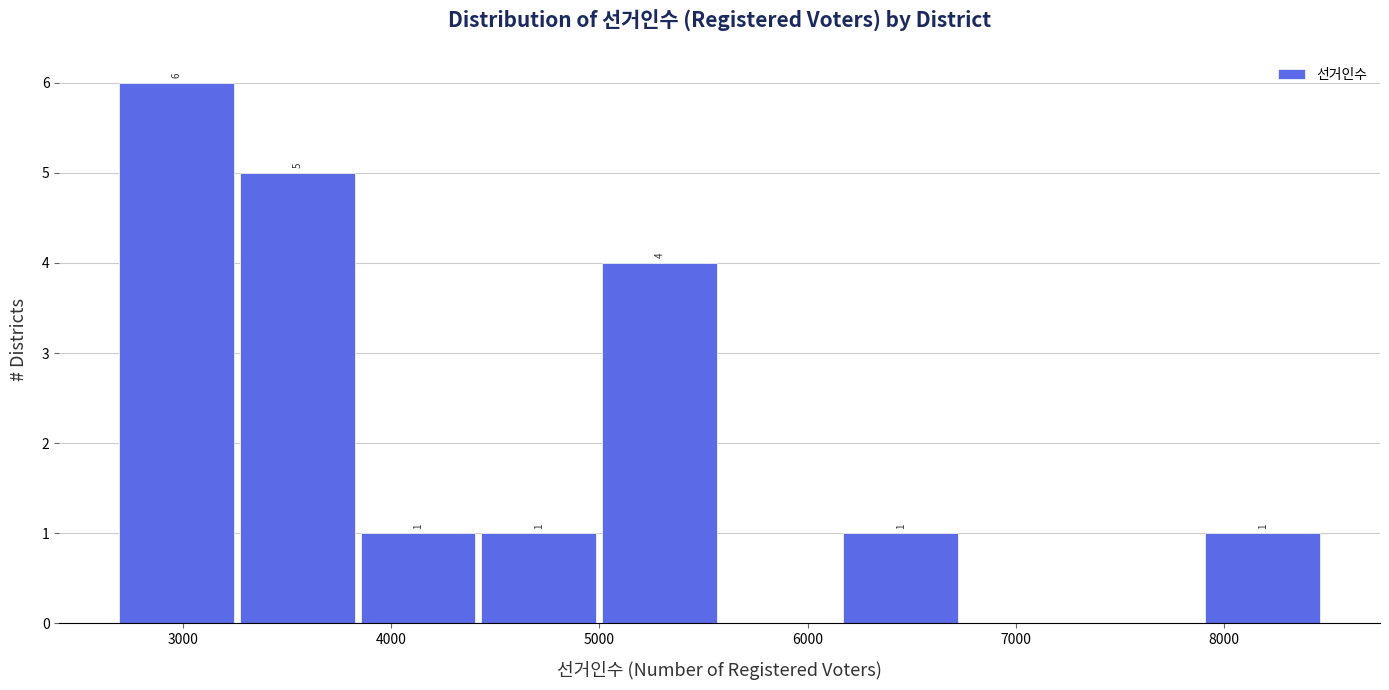

Which range on the x-axis has the tallest bar?

2700 to 3300